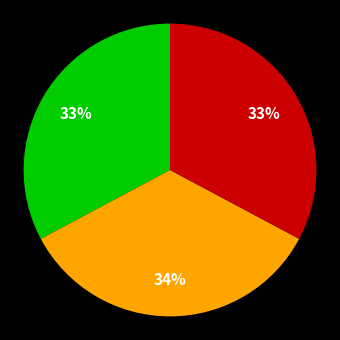

Is there any slice that represents more than half of the pie?

No